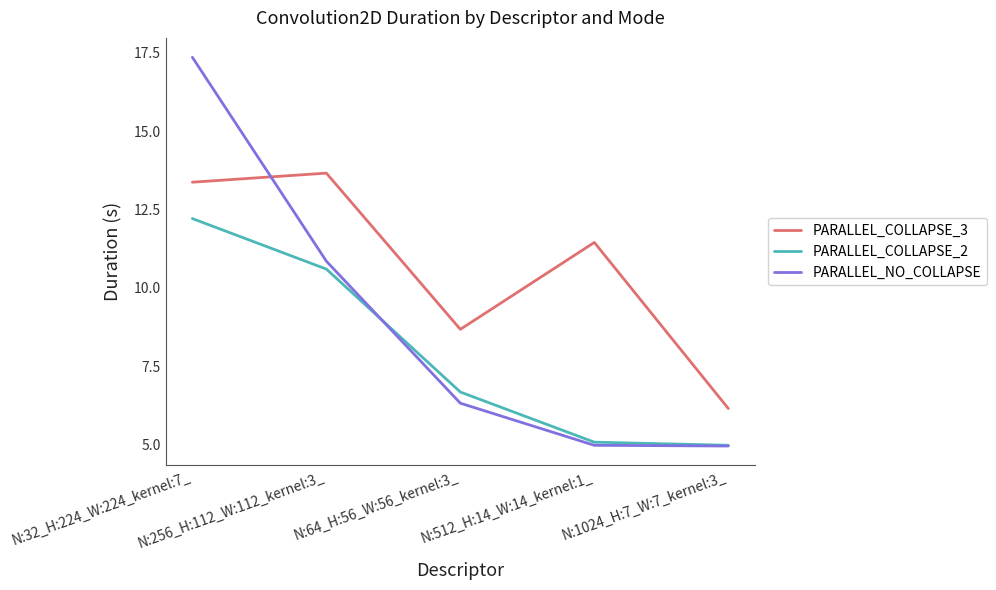

How many values in the PARALLEL_NO_COLLAPSE series exceed 6?

3